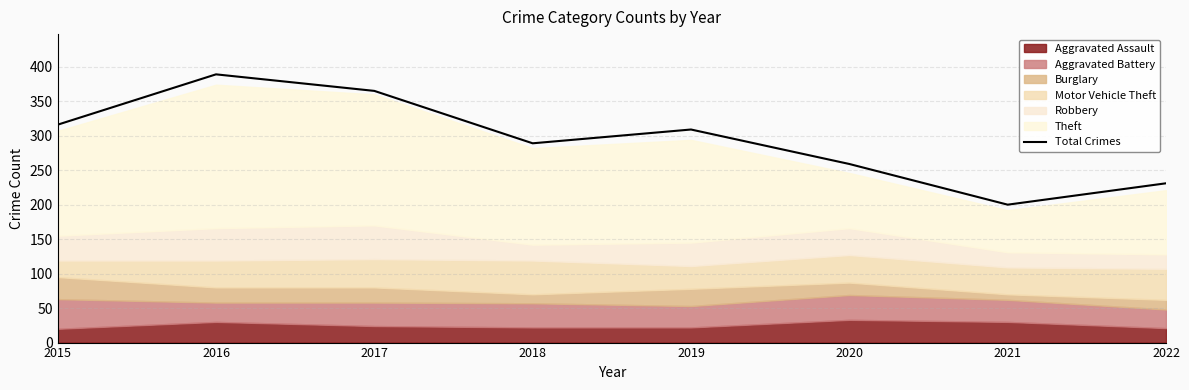

What is the change in value from 2019 to 2021?

-109